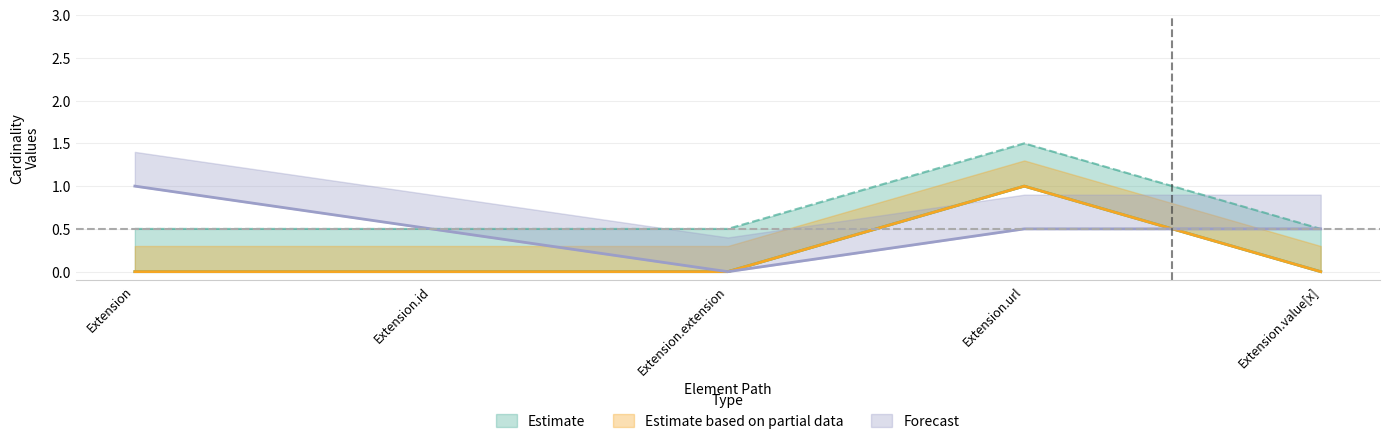

True or false: Forecast has a value of 0 at Extension.

False